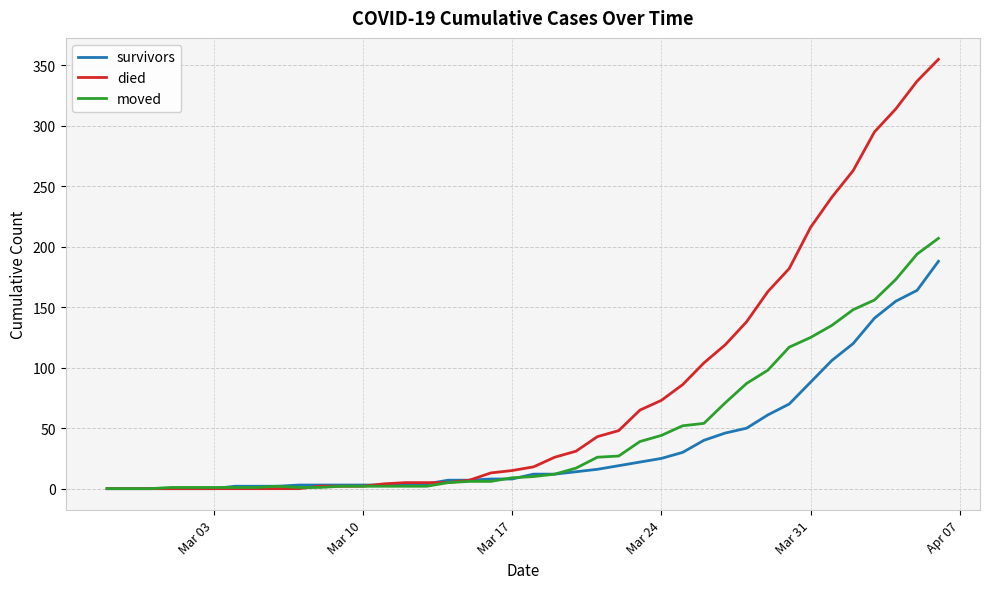

How many distinct data groups are displayed?

3